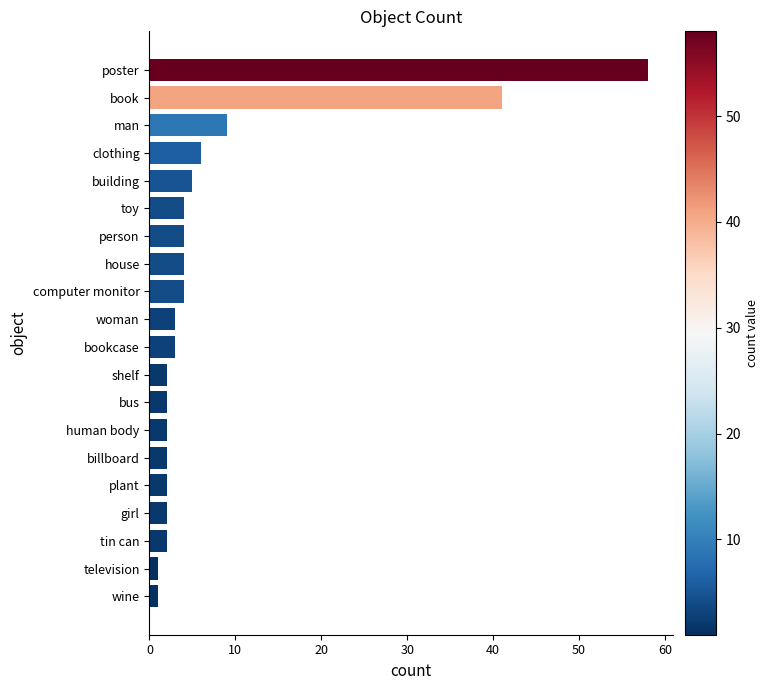

Is it true that the value at human body is 2?

True